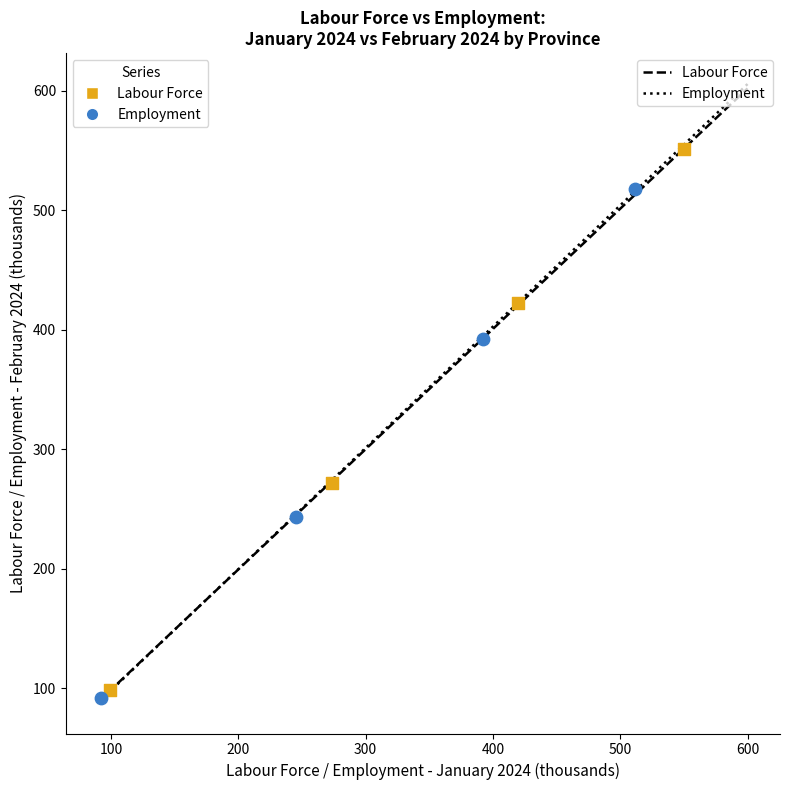

Which series reaches the maximum Y coordinate?

Labour Force